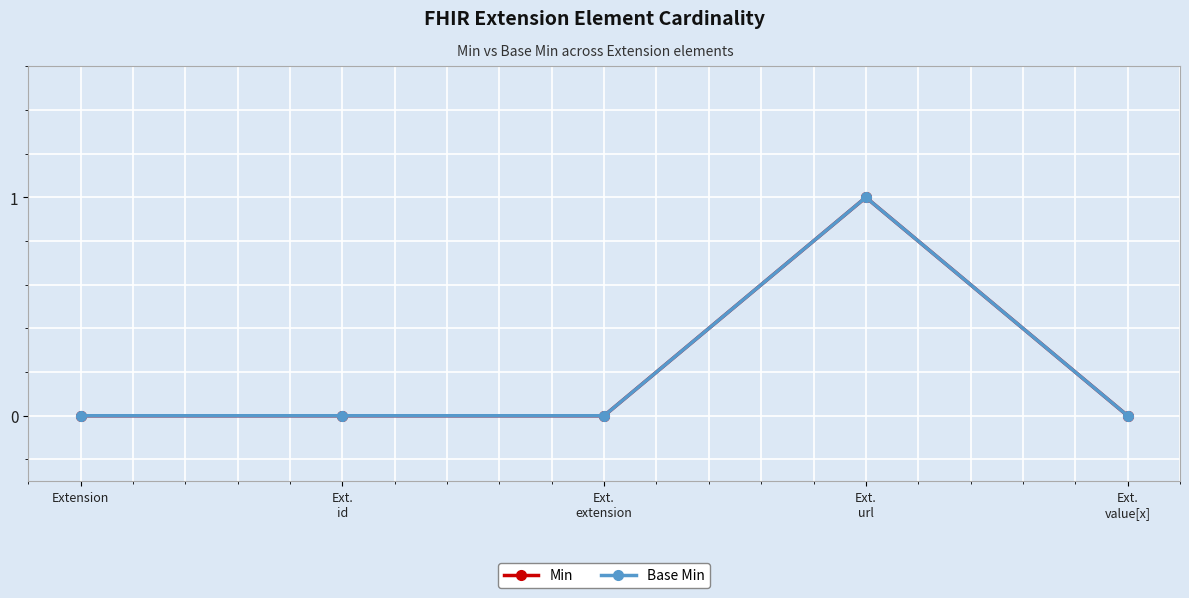

Is this an area chart (filled region under the line)?

No